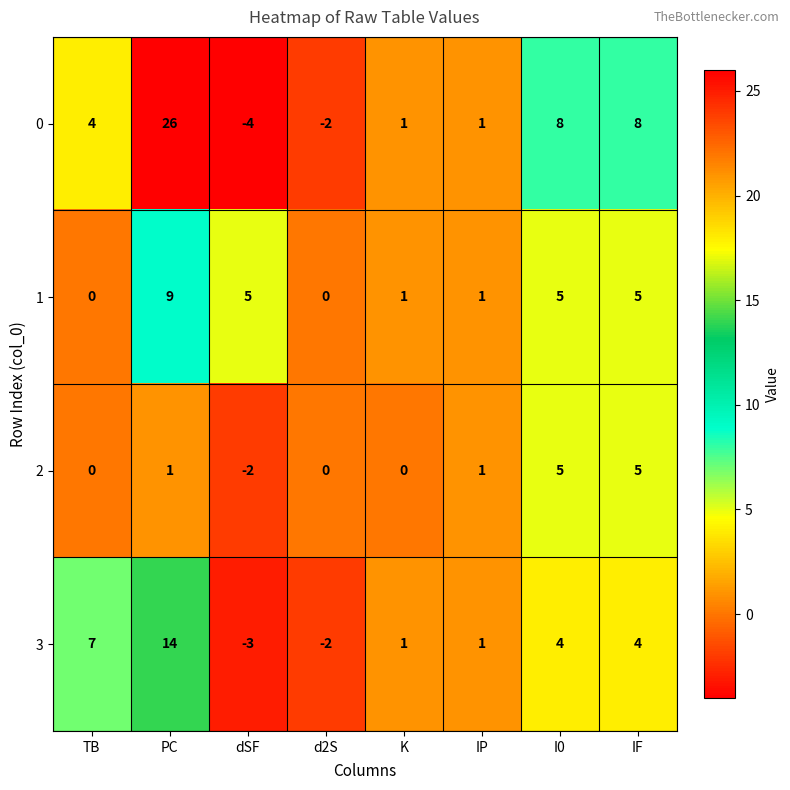

The value of 1 at dSF is 9. True or false?

False